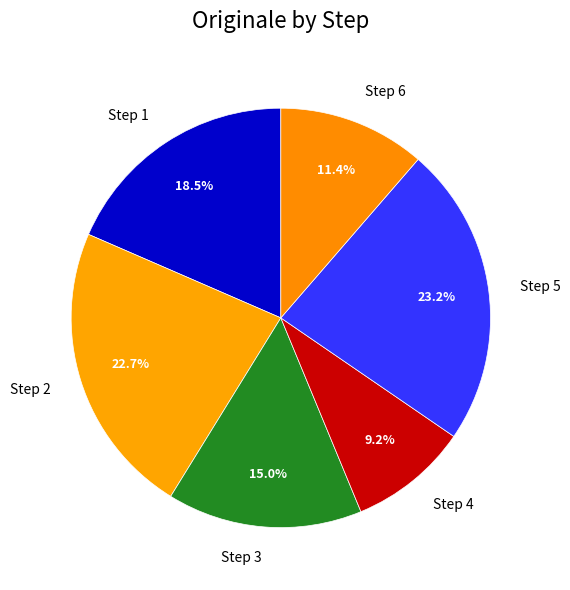

How many segments does this pie chart have?

6